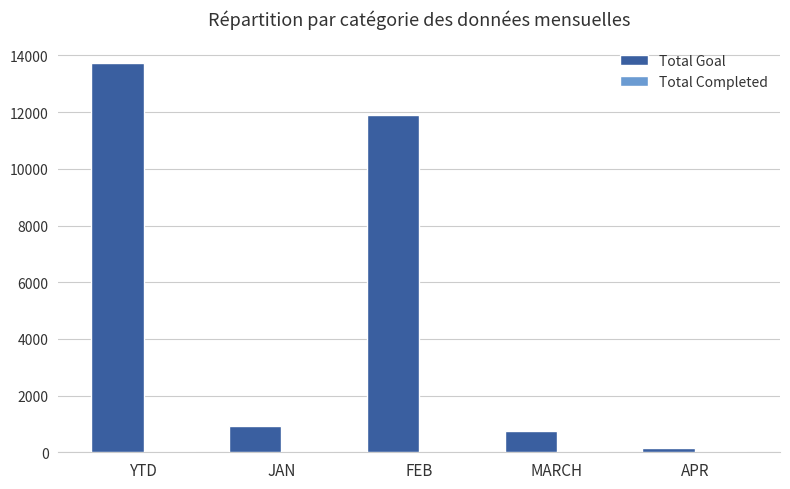

Which series changed the most between FEB and MARCH?

Total Goal